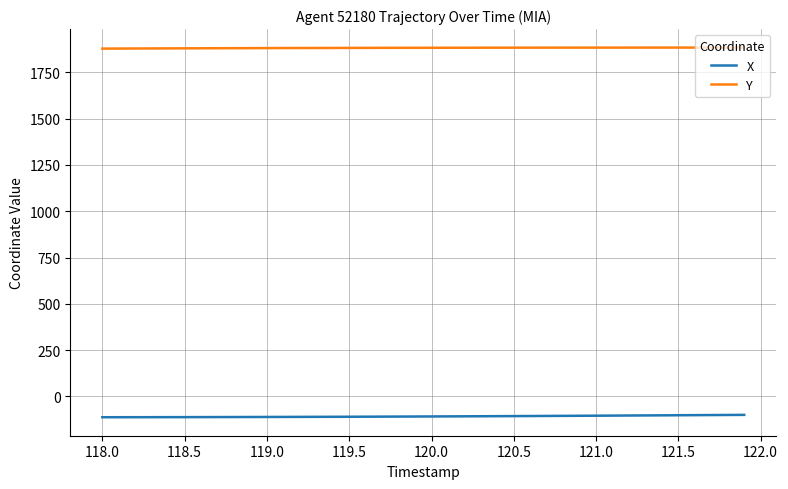

Rank the series by their average value, from lowest to highest.

X, Y